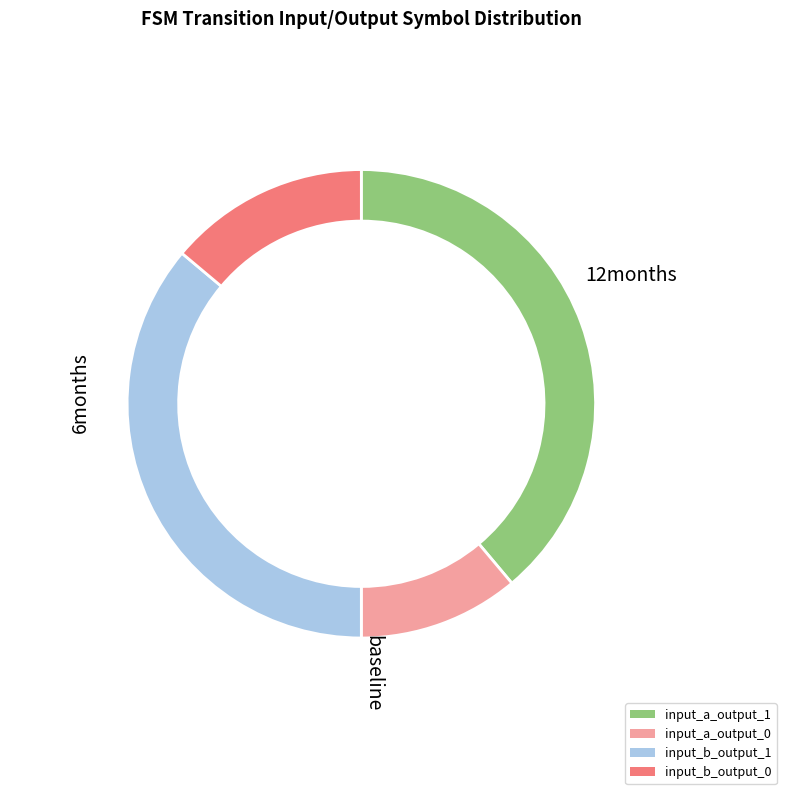

Is there any slice that represents more than half of the pie?

No